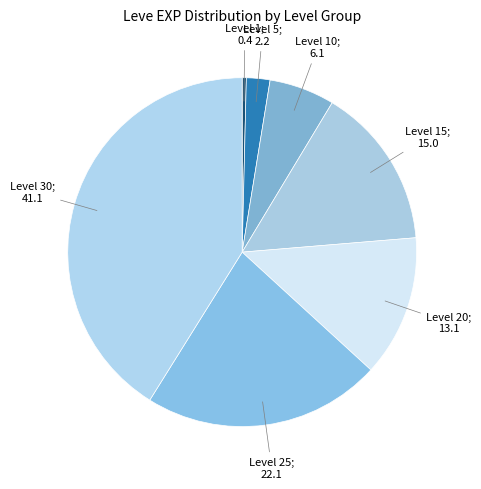

Count the number of slices in the pie.

7